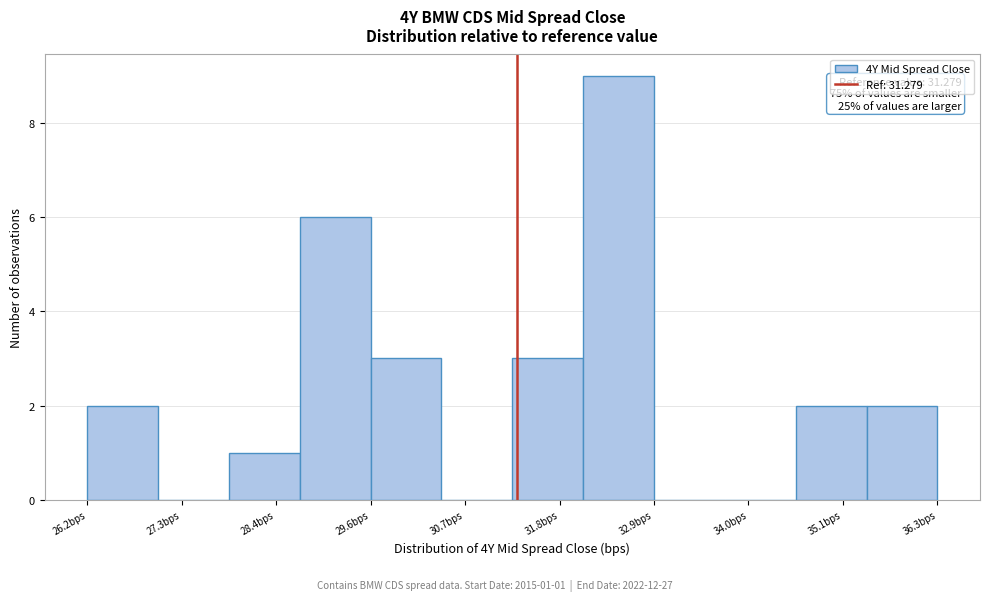

Which range on the x-axis has the tallest bar?

32.0 to 33.0